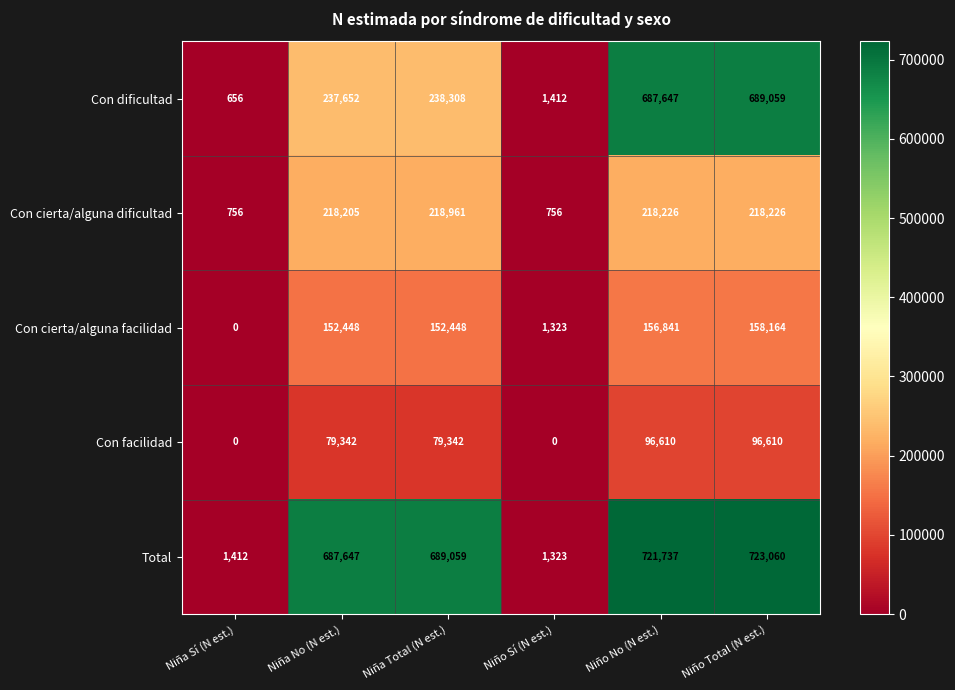

Is it true that Con cierta/alguna facilidad equals 110263 at Niña Sí (N est.)?

False